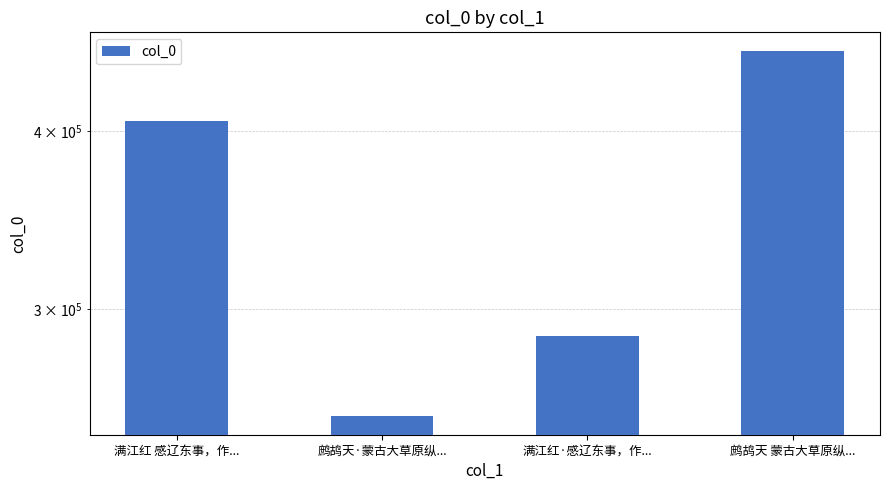

What is the greatest value displayed?

455293